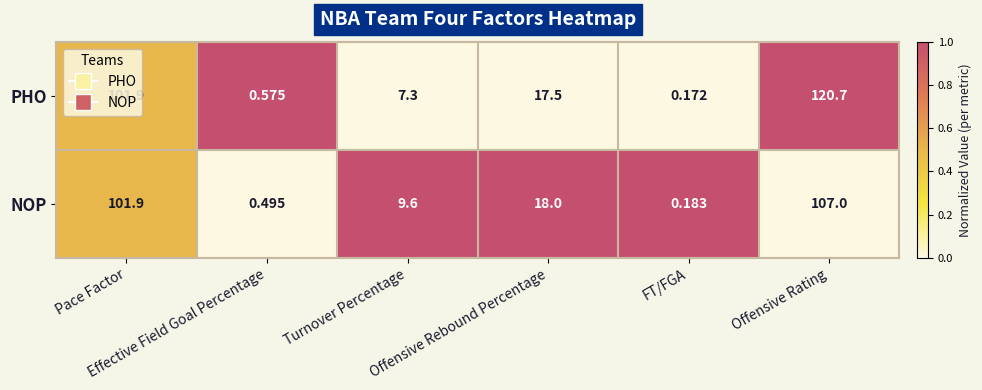

List the series in order of their peak value, lowest first.

NOP, PHO